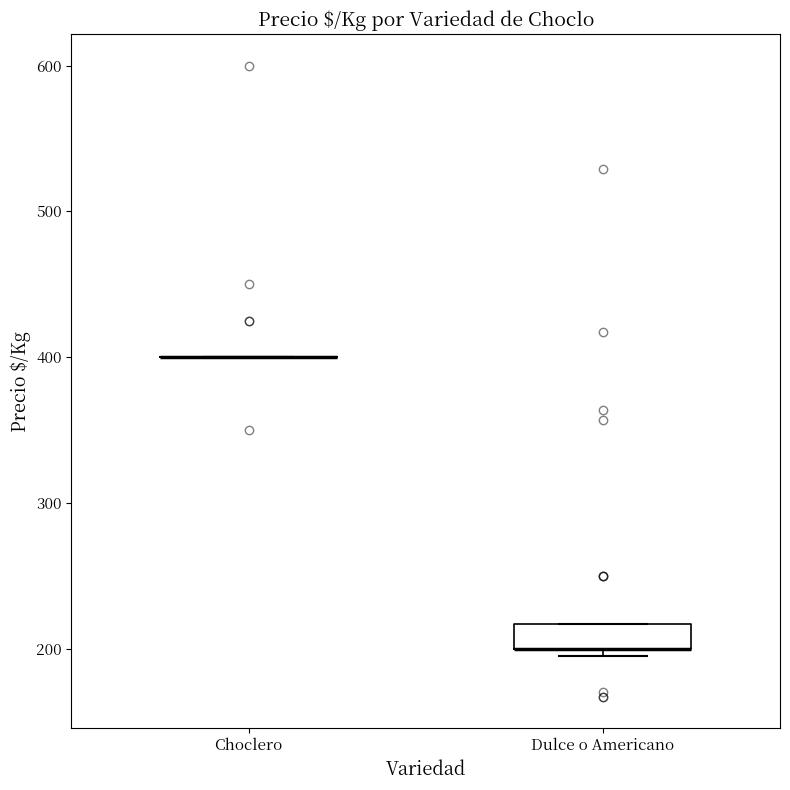

Where is the lower edge of the box for Dulce o Americano on the y-axis? The values are not printed on the chart, so give them approximately, as read against the axis.

200